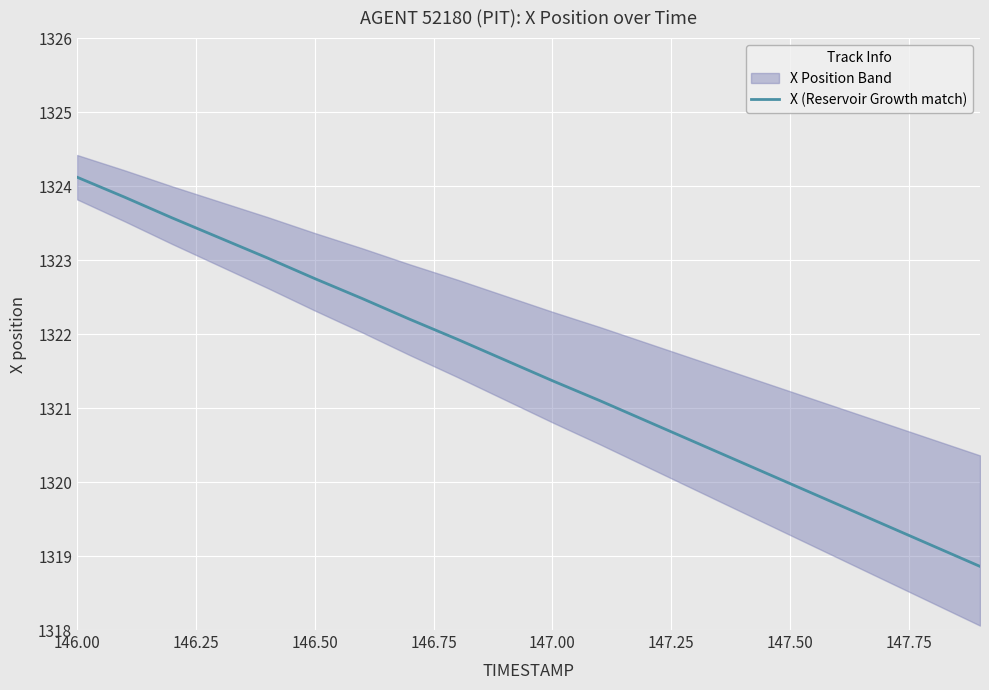

What is the minimum value for X (Reservoir Growth match)?

1318.9